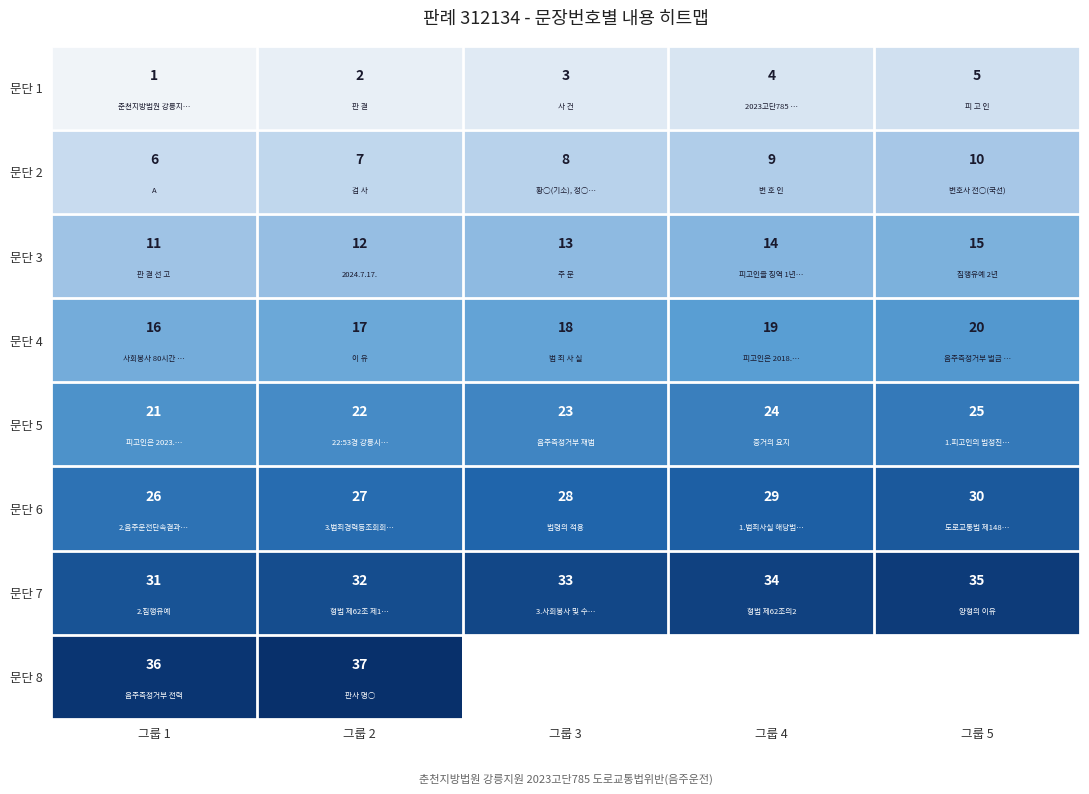

At which label is 문단 4 closest to 18?

그룹 3